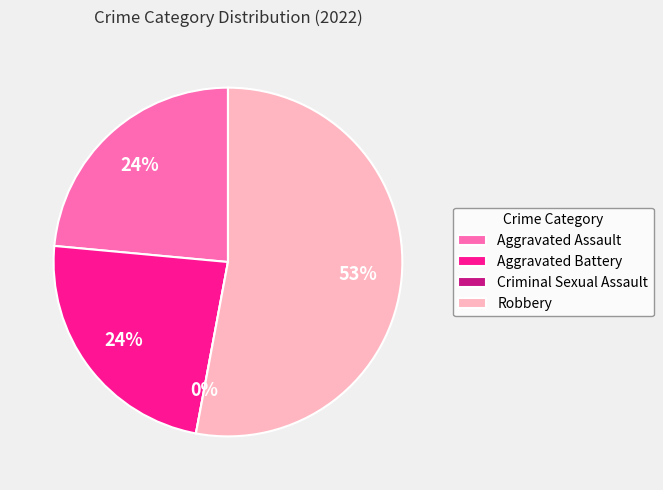

Rank the categories by value from lowest to highest.

Criminal Sexual Assault, Aggravated Assault, Aggravated Battery, Robbery